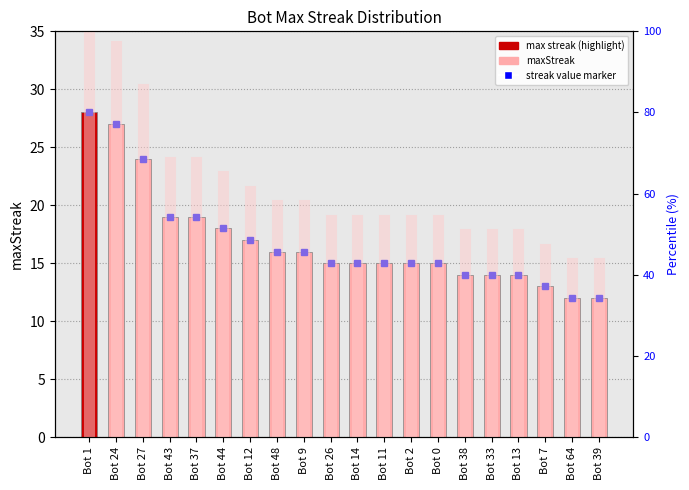

Which label corresponds to the largest value in the chart?

Bot 1